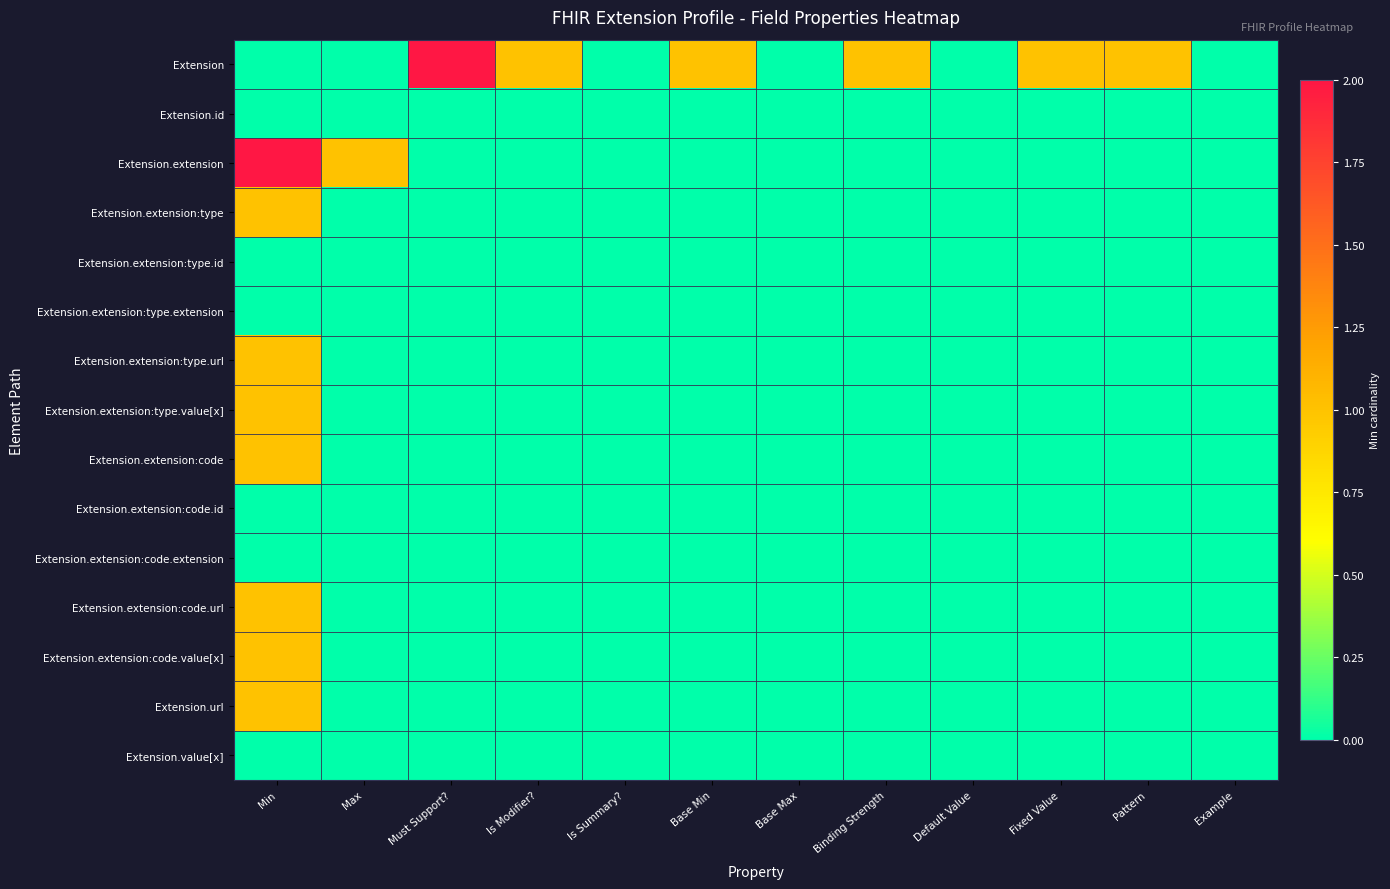

Reading left to right, transcribe all the data shown in this chart.

Extension: Min=0	Max=0	Must Support?=2	Is Modifier?=1	Is Summary?=0	Base Min=1	Base Max=0	Binding Strength=1	Default Value=0	Fixed Value=1	Pattern=1	Example=0
Extension.id: Min=0	Max=0	Must Support?=0	Is Modifier?=0	Is Summary?=0	Base Min=0	Base Max=0	Binding Strength=0	Default Value=0	Fixed Value=0	Pattern=0	Example=0
Extension.extension: Min=2	Max=1	Must Support?=0	Is Modifier?=0	Is Summary?=0	Base Min=0	Base Max=0	Binding Strength=0	Default Value=0	Fixed Value=0	Pattern=0	Example=0
Extension.extension:type: Min=1	Max=0	Must Support?=0	Is Modifier?=0	Is Summary?=0	Base Min=0	Base Max=0	Binding Strength=0	Default Value=0	Fixed Value=0	Pattern=0	Example=0
Extension.extension:type.id: Min=0	Max=0	Must Support?=0	Is Modifier?=0	Is Summary?=0	Base Min=0	Base Max=0	Binding Strength=0	Default Value=0	Fixed Value=0	Pattern=0	Example=0
Extension.extension:type.extension: Min=0	Max=0	Must Support?=0	Is Modifier?=0	Is Summary?=0	Base Min=0	Base Max=0	Binding Strength=0	Default Value=0	Fixed Value=0	Pattern=0	Example=0
Extension.extension:type.url: Min=1	Max=0	Must Support?=0	Is Modifier?=0	Is Summary?=0	Base Min=0	Base Max=0	Binding Strength=0	Default Value=0	Fixed Value=0	Pattern=0	Example=0
Extension.extension:type.value[x]: Min=1	Max=0	Must Support?=0	Is Modifier?=0	Is Summary?=0	Base Min=0	Base Max=0	Binding Strength=0	Default Value=0	Fixed Value=0	Pattern=0	Example=0
Extension.extension:code: Min=1	Max=0	Must Support?=0	Is Modifier?=0	Is Summary?=0	Base Min=0	Base Max=0	Binding Strength=0	Default Value=0	Fixed Value=0	Pattern=0	Example=0
Extension.extension:code.id: Min=0	Max=0	Must Support?=0	Is Modifier?=0	Is Summary?=0	Base Min=0	Base Max=0	Binding Strength=0	Default Value=0	Fixed Value=0	Pattern=0	Example=0
Extension.extension:code.extension: Min=0	Max=0	Must Support?=0	Is Modifier?=0	Is Summary?=0	Base Min=0	Base Max=0	Binding Strength=0	Default Value=0	Fixed Value=0	Pattern=0	Example=0
Extension.extension:code.url: Min=1	Max=0	Must Support?=0	Is Modifier?=0	Is Summary?=0	Base Min=0	Base Max=0	Binding Strength=0	Default Value=0	Fixed Value=0	Pattern=0	Example=0
Extension.extension:code.value[x]: Min=1	Max=0	Must Support?=0	Is Modifier?=0	Is Summary?=0	Base Min=0	Base Max=0	Binding Strength=0	Default Value=0	Fixed Value=0	Pattern=0	Example=0
Extension.url: Min=1	Max=0	Must Support?=0	Is Modifier?=0	Is Summary?=0	Base Min=0	Base Max=0	Binding Strength=0	Default Value=0	Fixed Value=0	Pattern=0	Example=0
Extension.value[x]: Min=0	Max=0	Must Support?=0	Is Modifier?=0	Is Summary?=0	Base Min=0	Base Max=0	Binding Strength=0	Default Value=0	Fixed Value=0	Pattern=0	Example=0